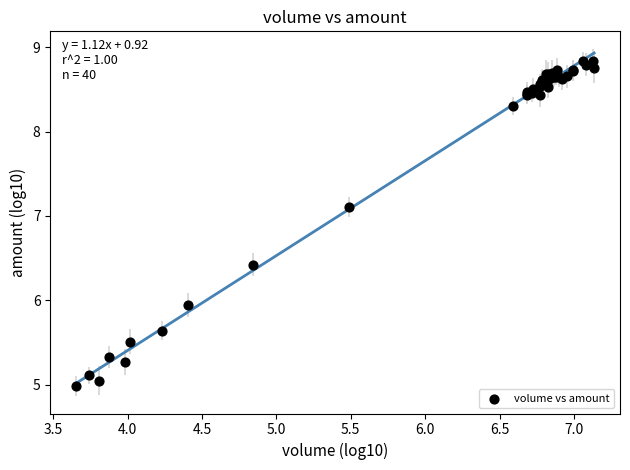

What Y value in the scatter plot is closest to 6?

5.9